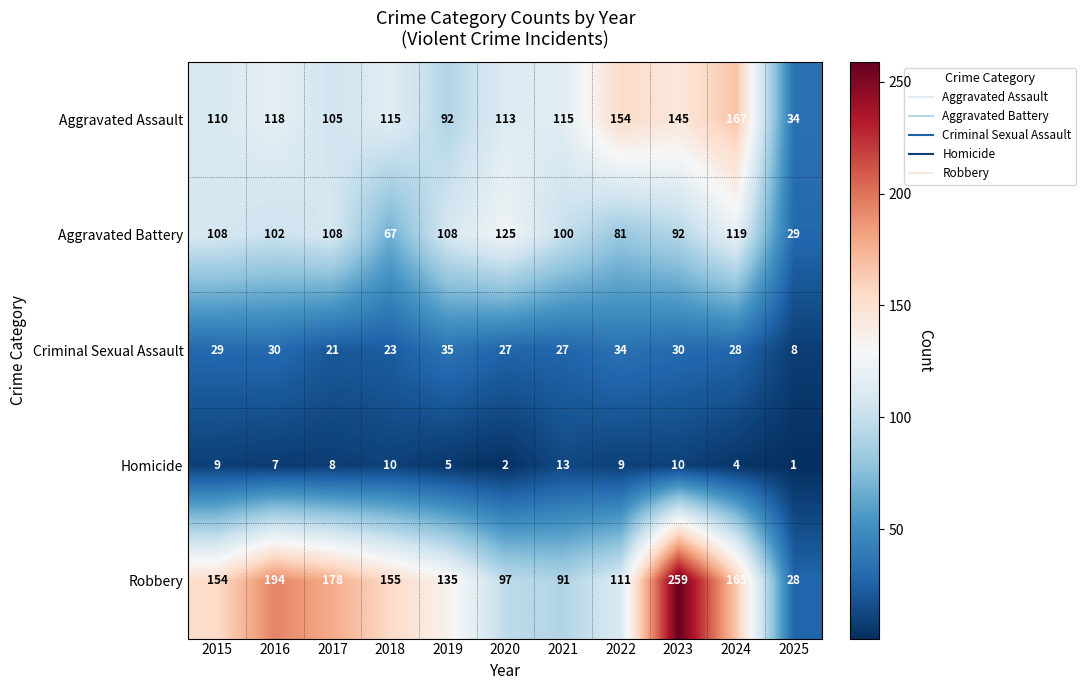

At which category is the sum across all series the highest?

2023